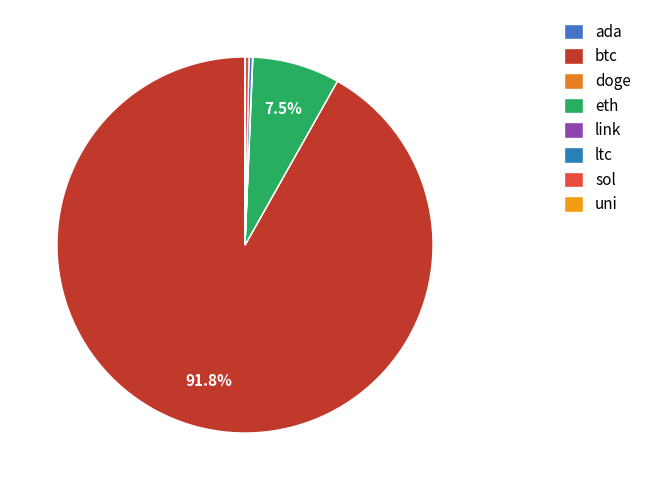

Is it true that sol is 1% of the pie?

False